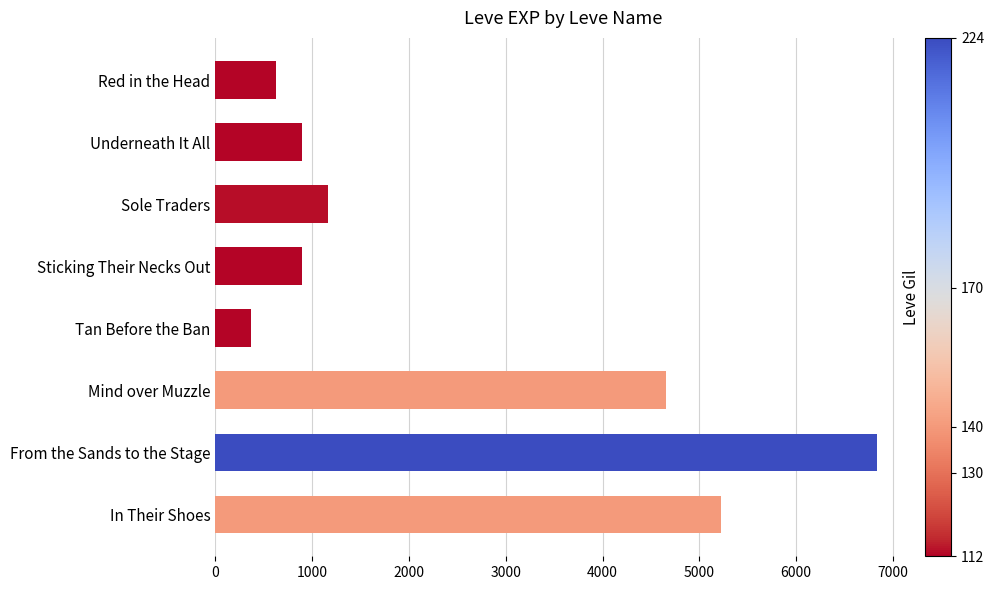

Reading top to bottom, transcribe all the data shown in this chart.

Red in the Head=630	Underneath It All=900	Sole Traders=1160	Sticking Their Necks Out=900	Tan Before the Ban=370	Mind over Muzzle=4660	From the Sands to the Stage=6840	In Their Shoes=5220